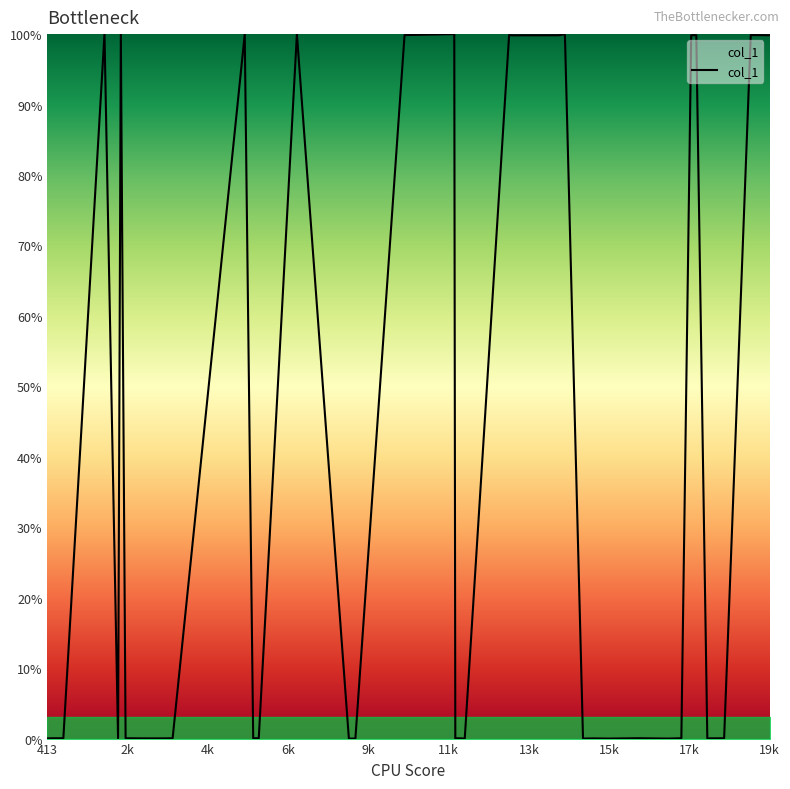

How many categories are shown in the chart?

40